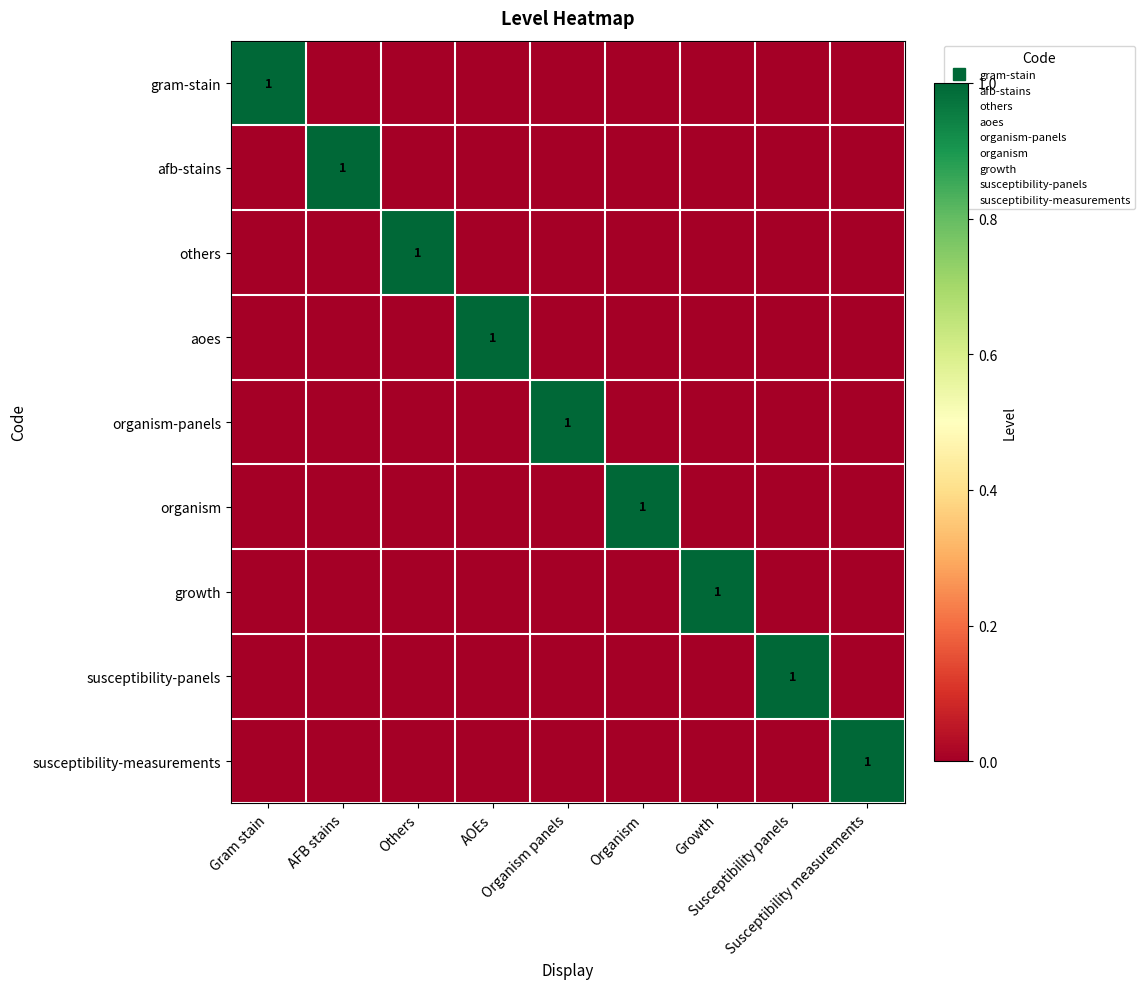

At how many categories does at least one series exceed 0?

9